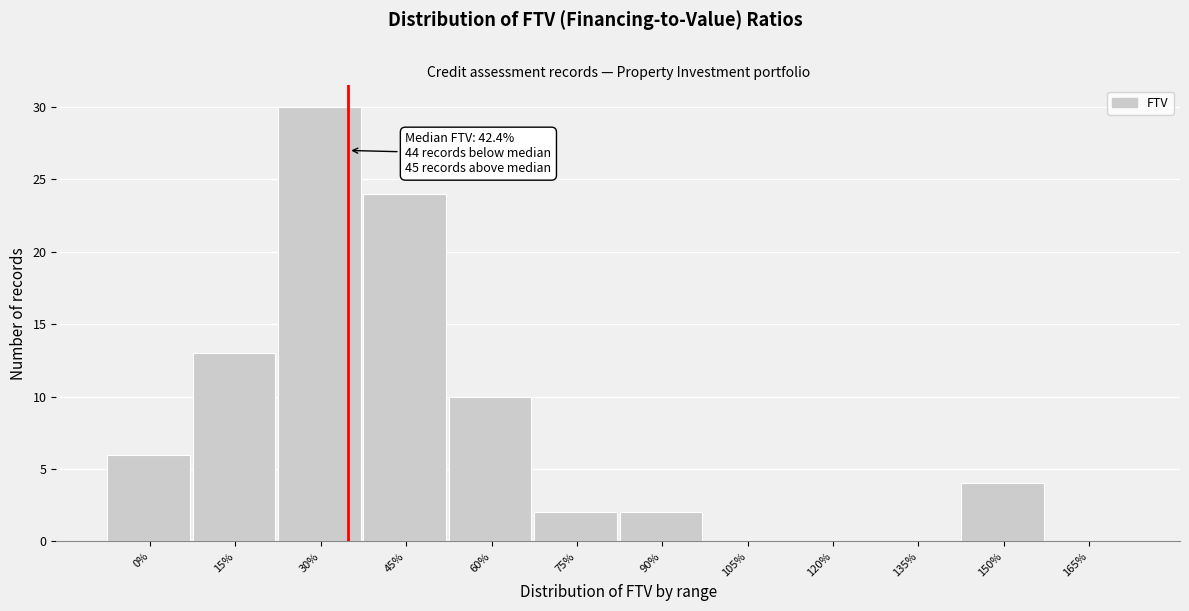

Reading left to right, what are all the values shown in this chart?

0%=6	15%=13	30%=30	45%=24	60%=10	75%=2	90%=2	105%=0	120%=0	135%=0	150%=4	165%=0